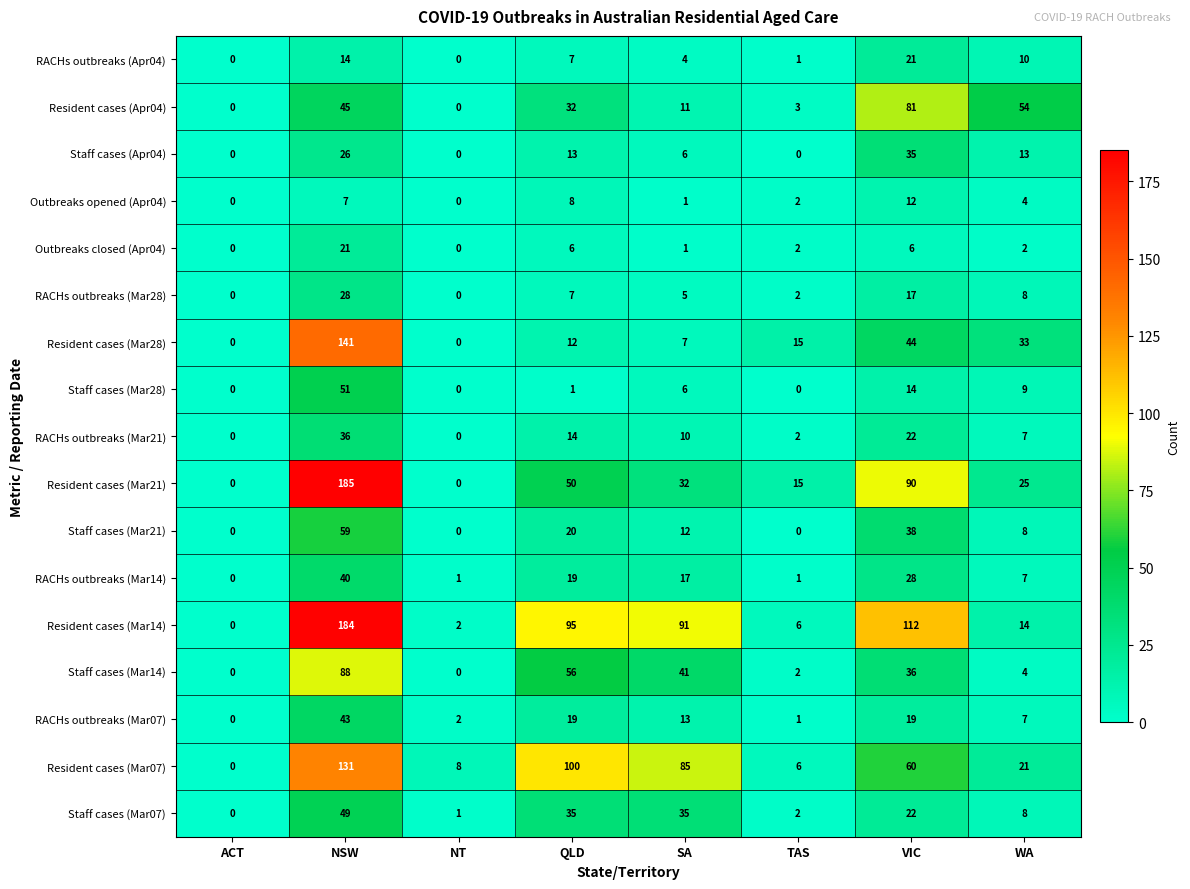

The Resident cases (Mar28) series shows 141 at NSW. True or false?

True